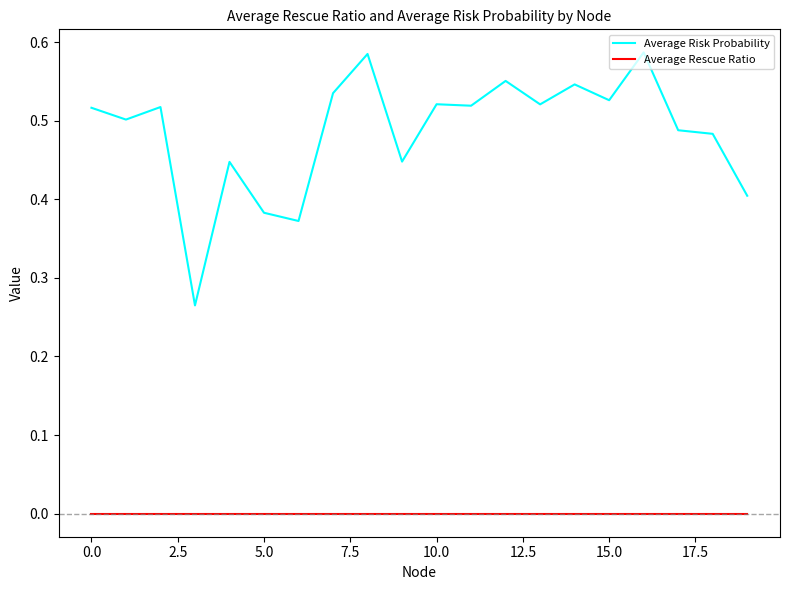

True or false: Average Rescue Ratio and Average Risk Probability intersect in this chart.

False